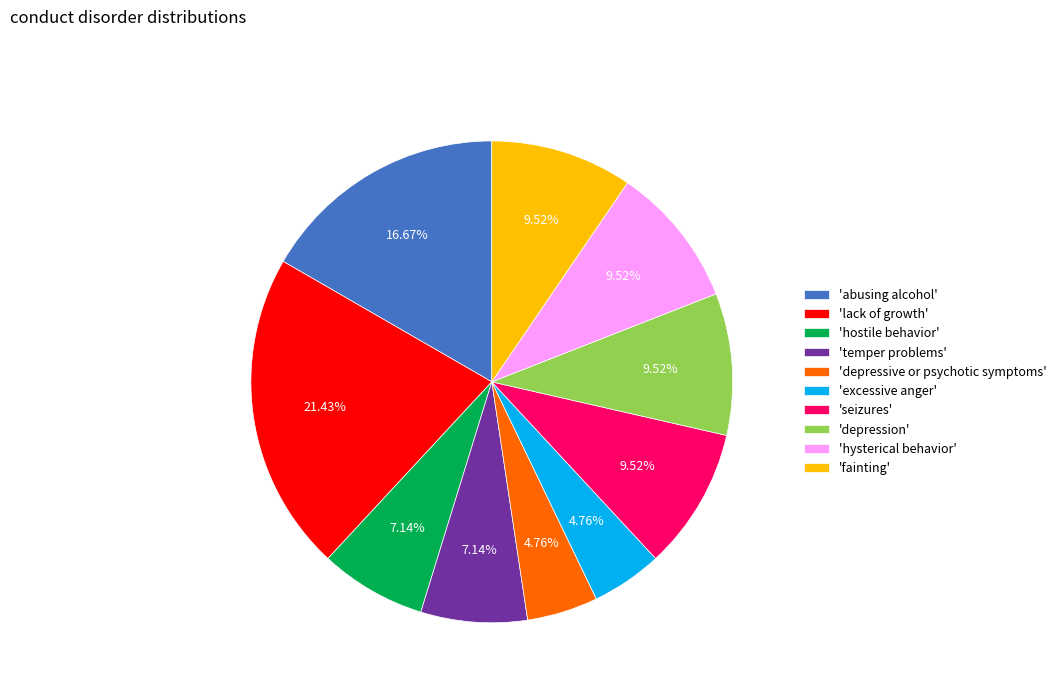

Do 'depressive or psychotic symptoms' and 'seizures' together represent more than half of the pie?

No